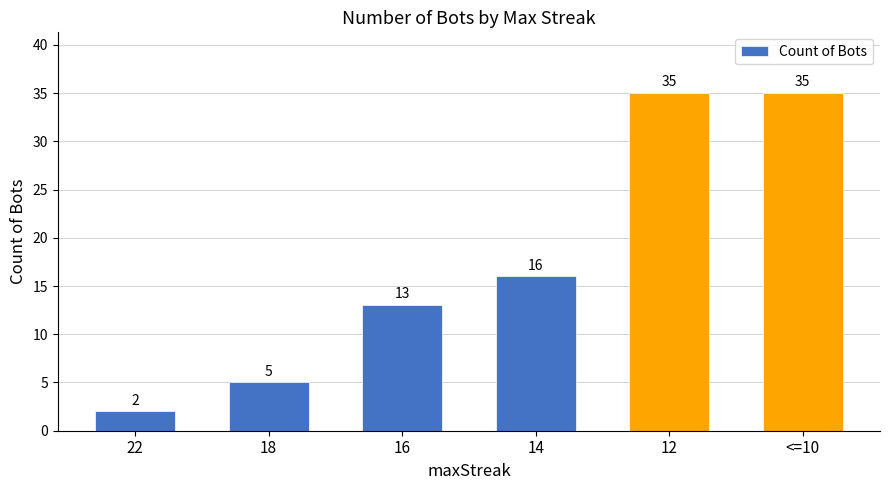

True or false: the data shows 35 at 12.

True